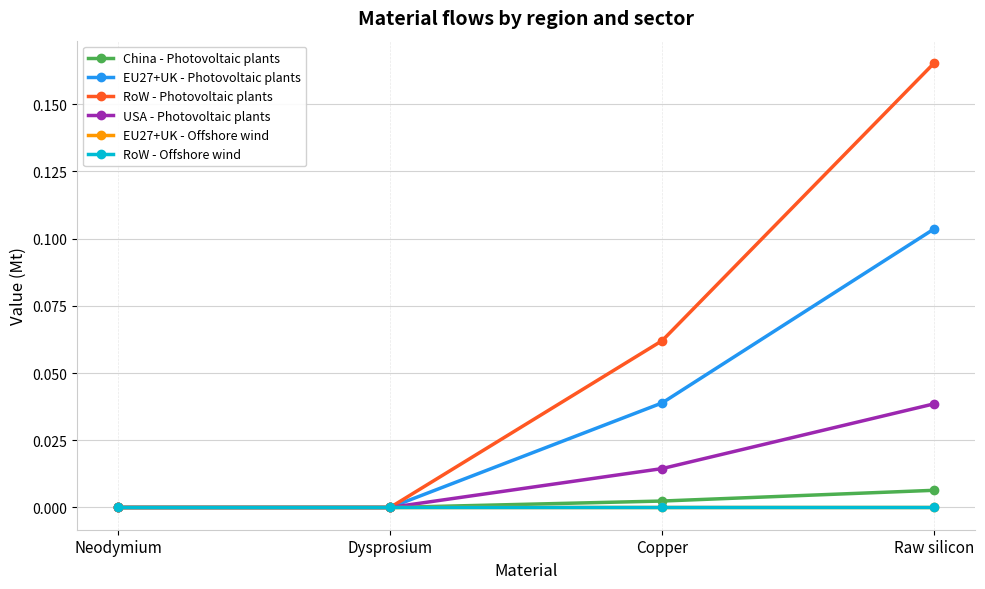

Reading left to right, what are all the values shown in this chart?

China - Photovoltaic plants: 0.0	0.0	0.0	0.0
EU27+UK - Photovoltaic plants: 0.0	0.0	0.0	0.1
RoW - Photovoltaic plants: 0.0	0.0	0.1	0.2
USA - Photovoltaic plants: 0.0	0.0	0.0	0.0
EU27+UK - Offshore wind: 0.0	0.0	0.0	0.0
RoW - Offshore wind: 0.0	0.0	0.0	0.0